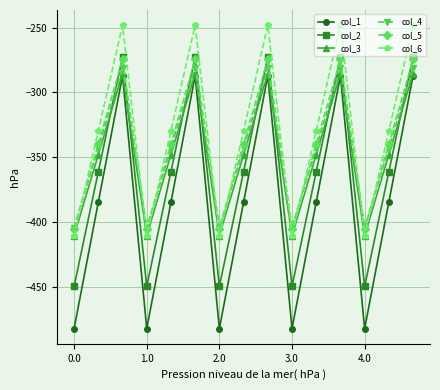

In col_5, how many points are lower than both neighbors (excluding endpoints)?

4